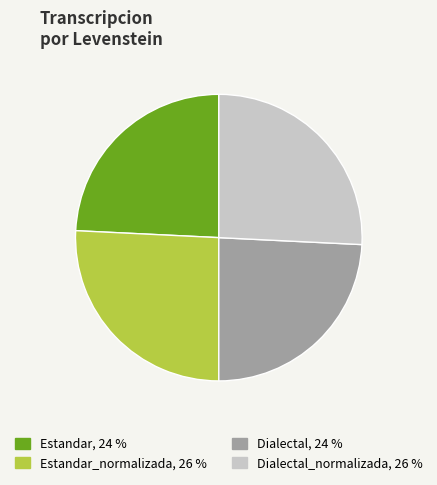

Does any single category account for the majority?

No